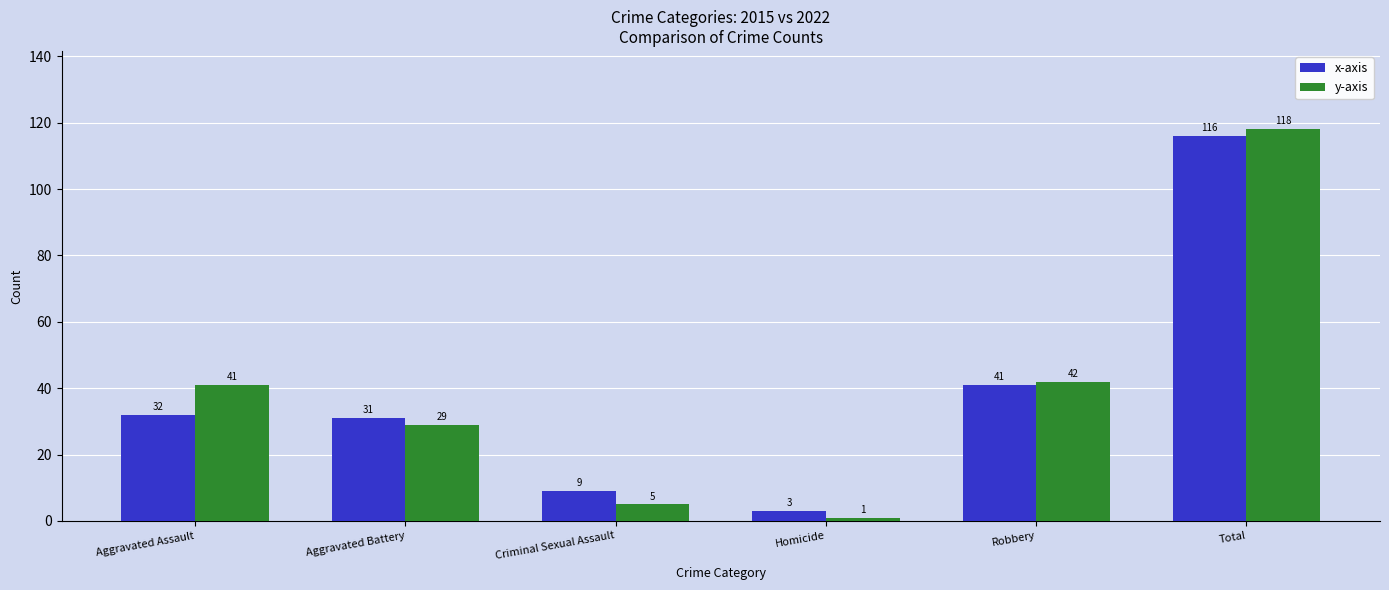

What is the difference between the second highest and second lowest values in the x-axis series?

32